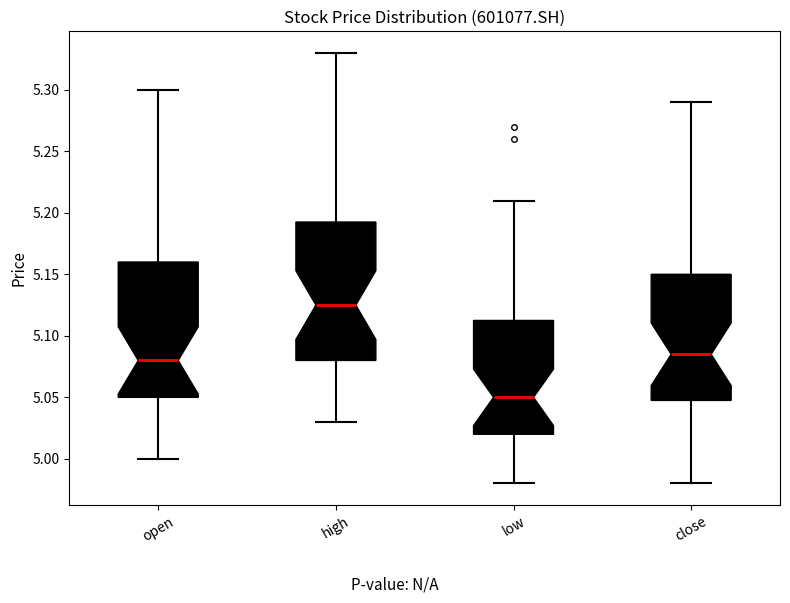

Reading left to right, transcribe this box plot: for each box, give where its median line is, the range the box spans, and where its two whiskers end, as read against the y-axis. The values are not printed on the chart, so give them approximately, as read against the axis.

open: median 5.080, box 5.050 to 5.160, whiskers 5.000 to 5.300
high: median 5.125, box 5.080 to 5.195, whiskers 5.030 to 5.330
low: median 5.050, box 5.020 to 5.115, whiskers 4.980 to 5.210
close: median 5.085, box 5.050 to 5.150, whiskers 4.980 to 5.290